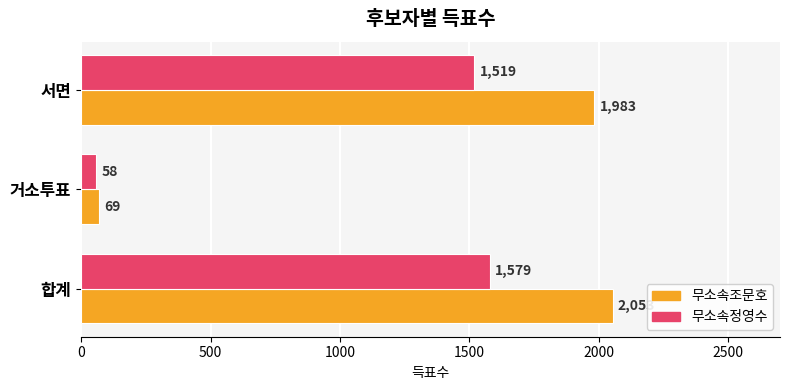

What is the maximum value shown in the chart?

2053